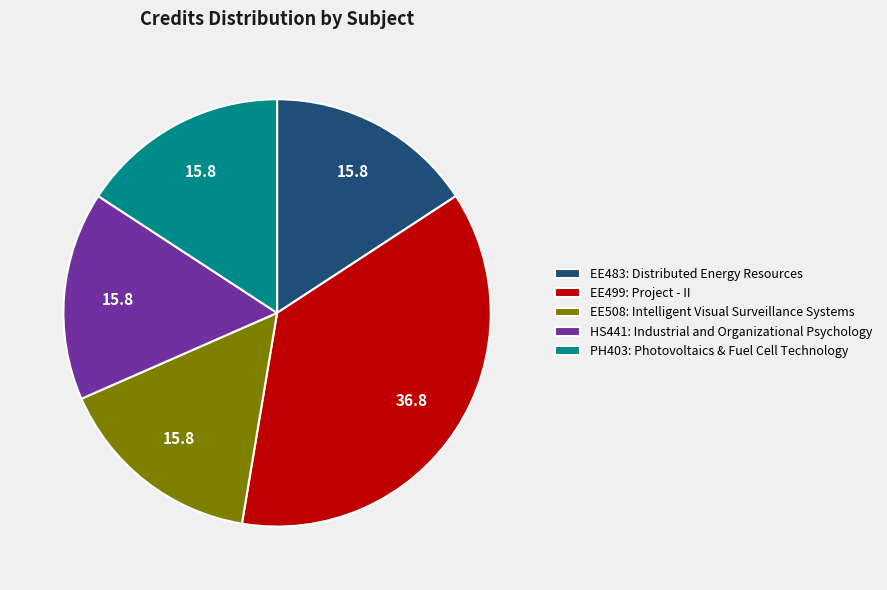

Between EE499: Project - II and PH403: Photovoltaics & Fuel Cell Technology, which is larger?

EE499: Project - II